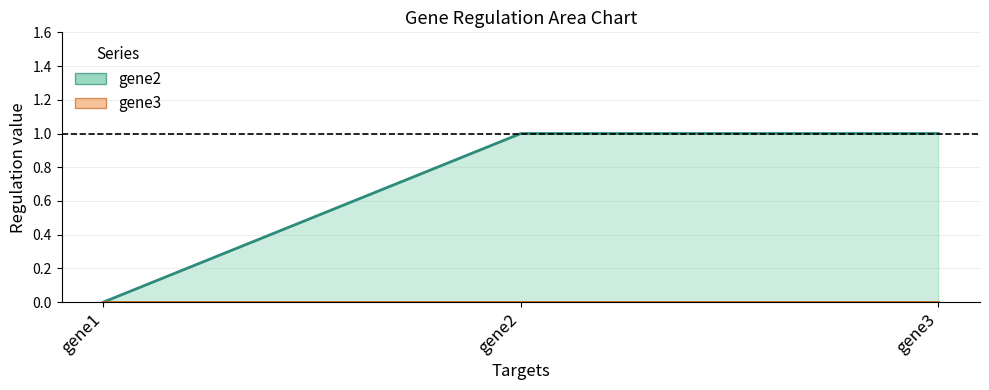

How many distinct data groups are displayed?

2